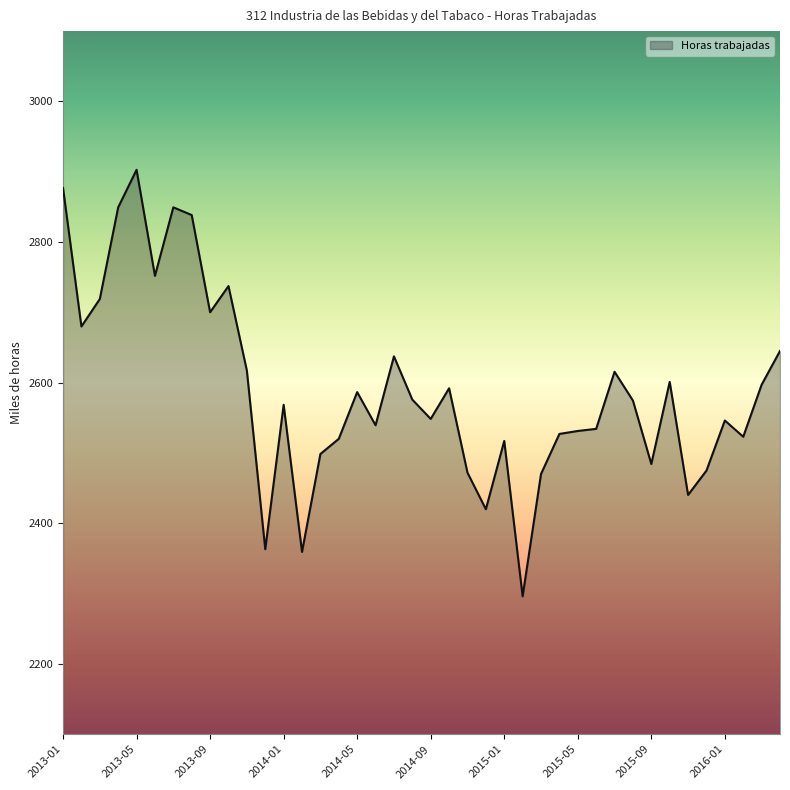

What is the smallest value displayed?

2296.1